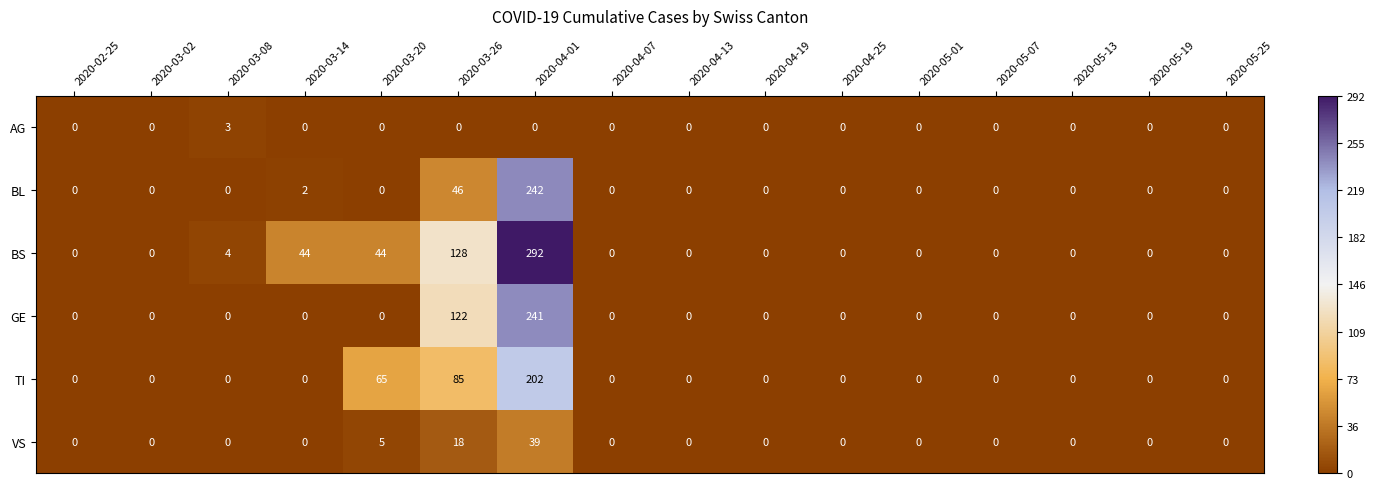

Count the AG values in the range 0 to 1.

15